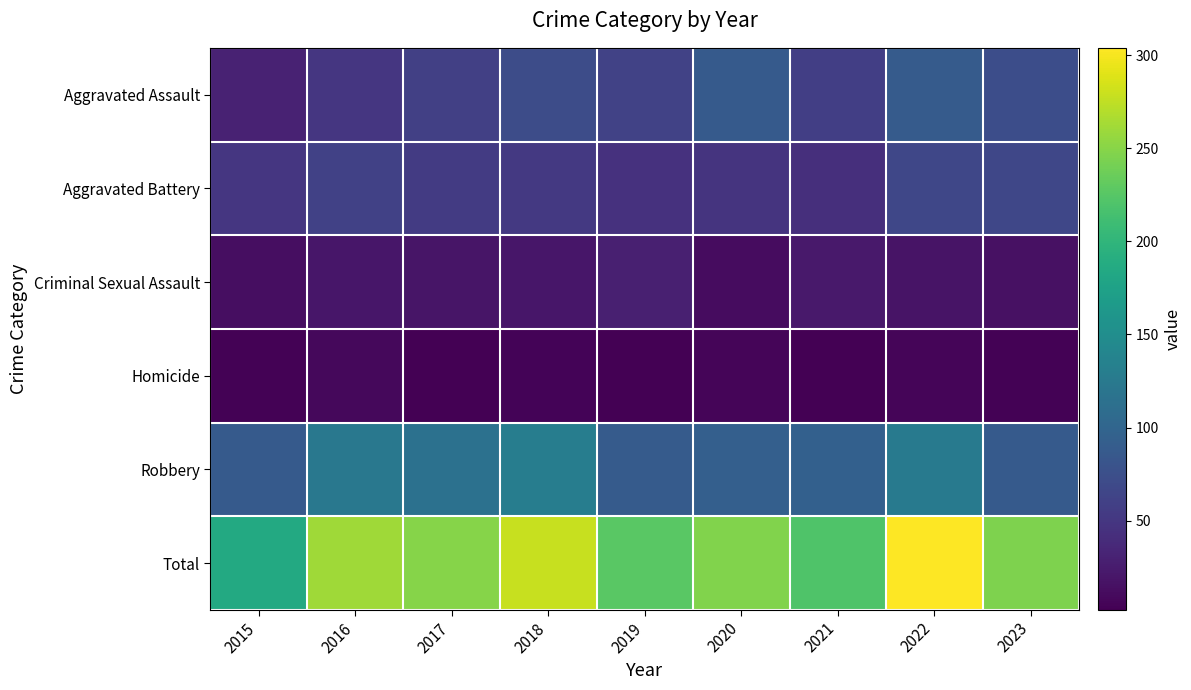

Rank the series by their maximum value, from lowest to highest.

Homicide, Criminal Sexual Assault, Aggravated Battery, Aggravated Assault, Robbery, Total